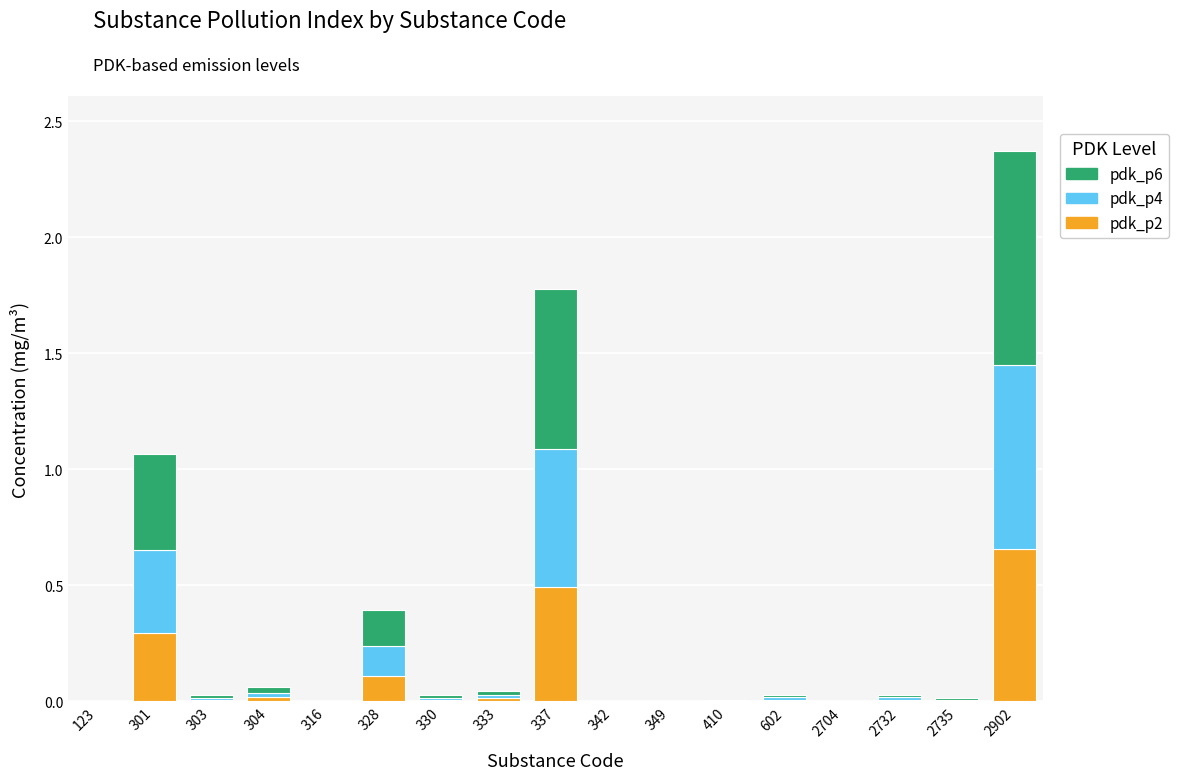

At which category is the sum across all series the highest?

2902